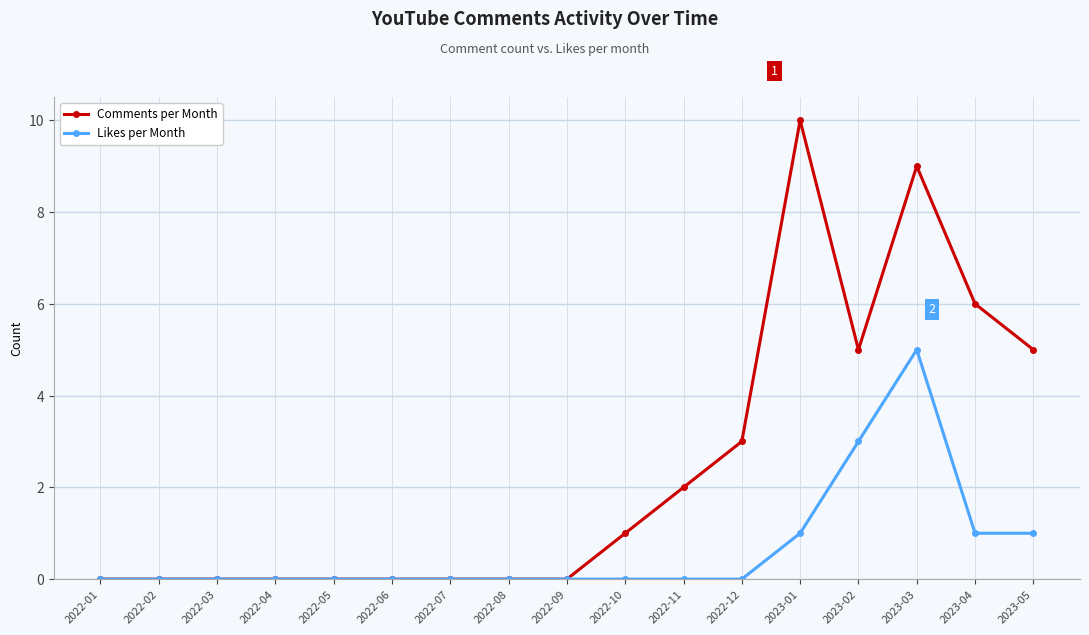

Rank the series by their average value, from lowest to highest.

Likes per Month, Comments per Month